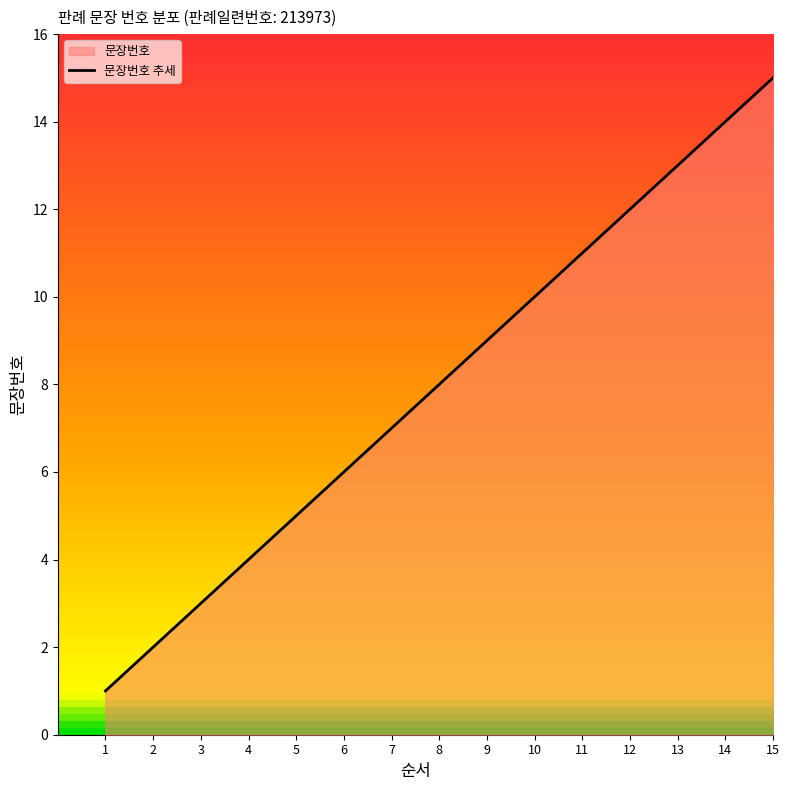

Reading right to left, extract all data points from this chart.

15=15	14=14	13=13	12=12	11=11	10=10	9=9	8=8	7=7	6=6	5=5	4=4	3=3	2=2	1=1